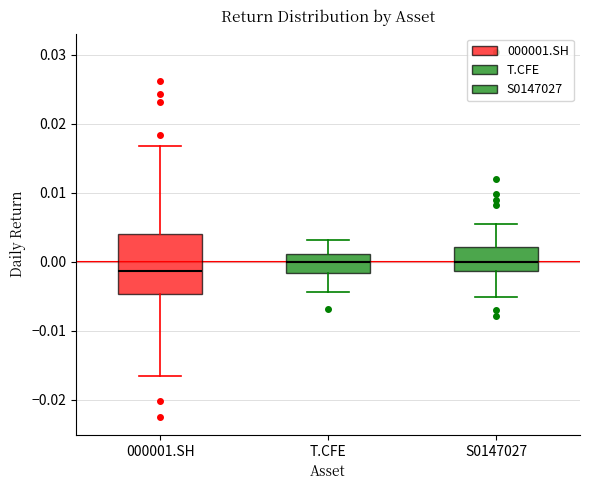

Where is the lower edge of the box for T.CFE on the y-axis? The values are not printed on the chart, so give them approximately, as read against the axis.

-0.002